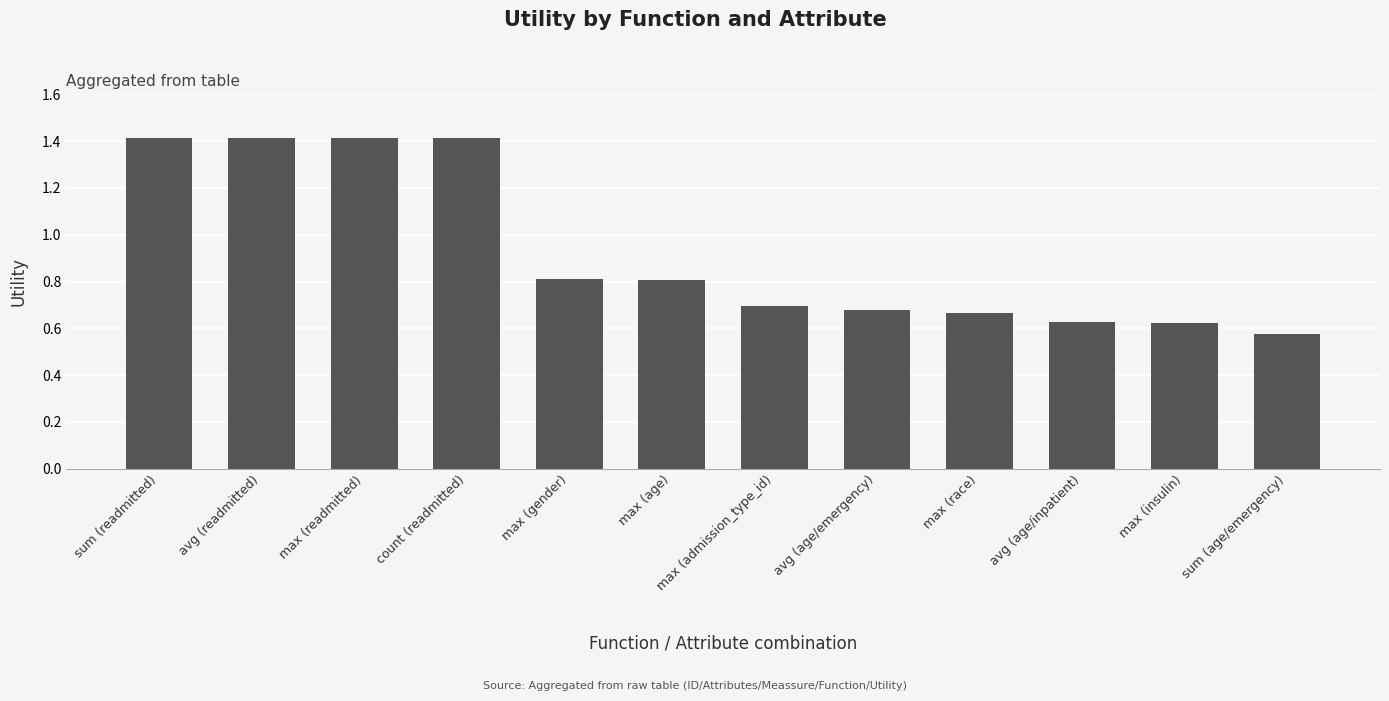

Which label corresponds to the smallest value in the chart?

sum (age/emergency)